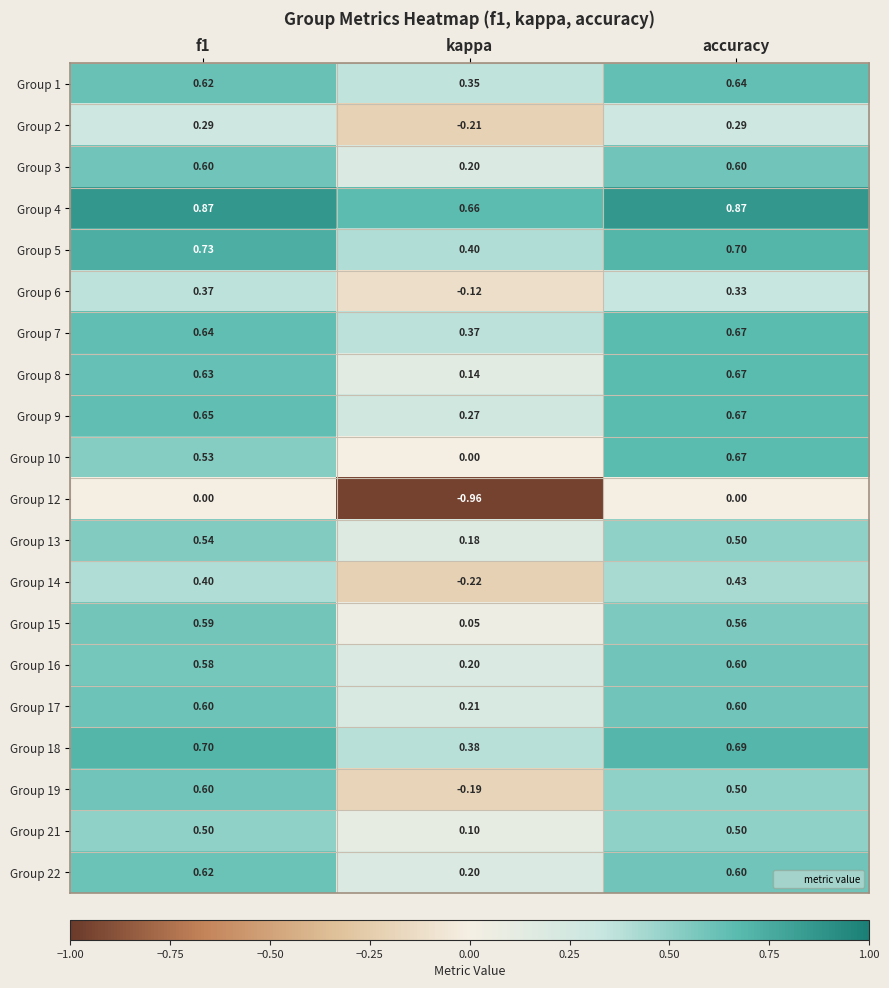

What is the total value across all series at f1?

11.1